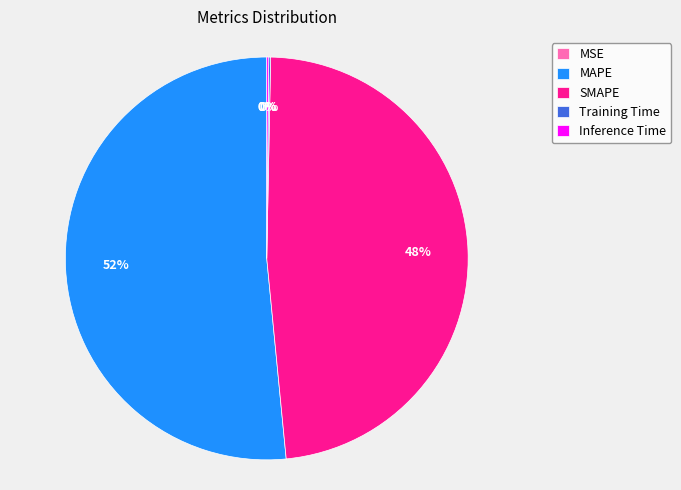

True or false: MAPE accounts for 59% of the total.

False